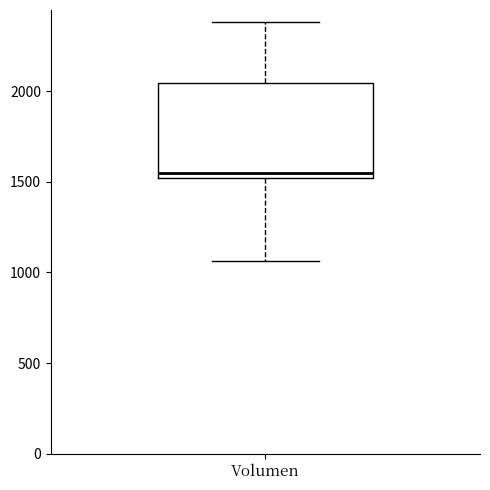

Transcribe this box plot: give where the median line is, the range the box spans, and where the two whiskers end, as read against the y-axis. The values are not printed on the chart, so give them approximately, as read against the axis.

median 1550, box 1500 to 2050, whiskers 1050 to 2400